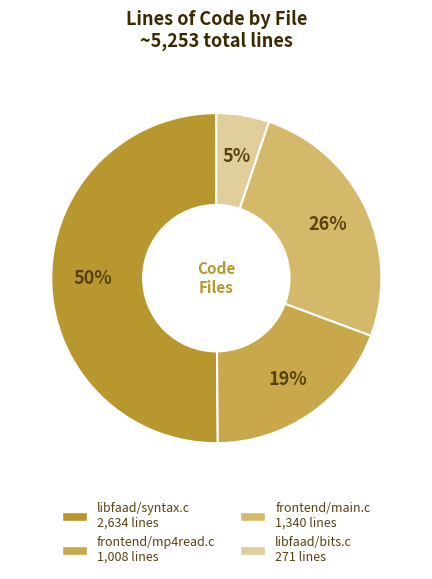

To the nearest percent, what percentage of the pie is frontend/main.c?

26%